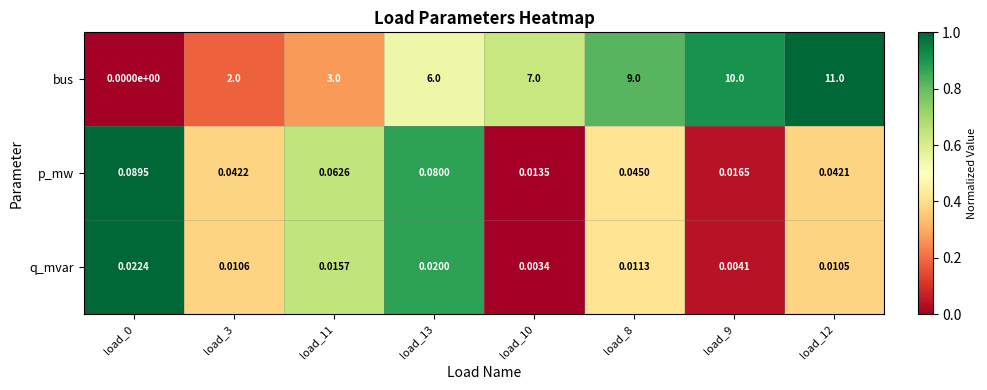

How many data points does each series have?

8